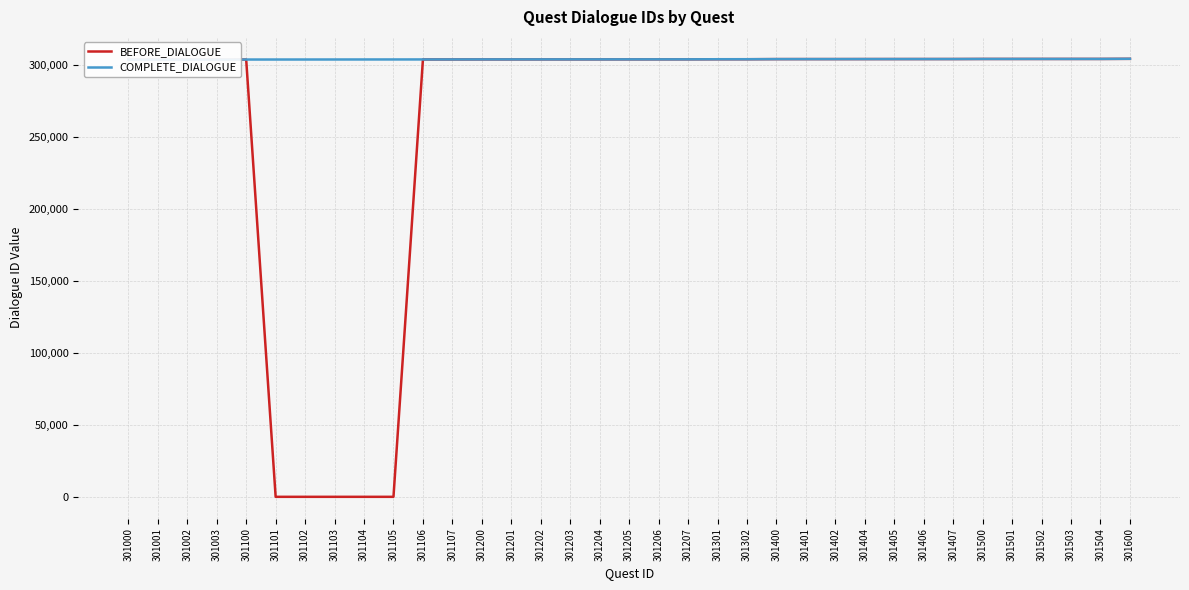

At which category is the sum across all series the highest?

301600